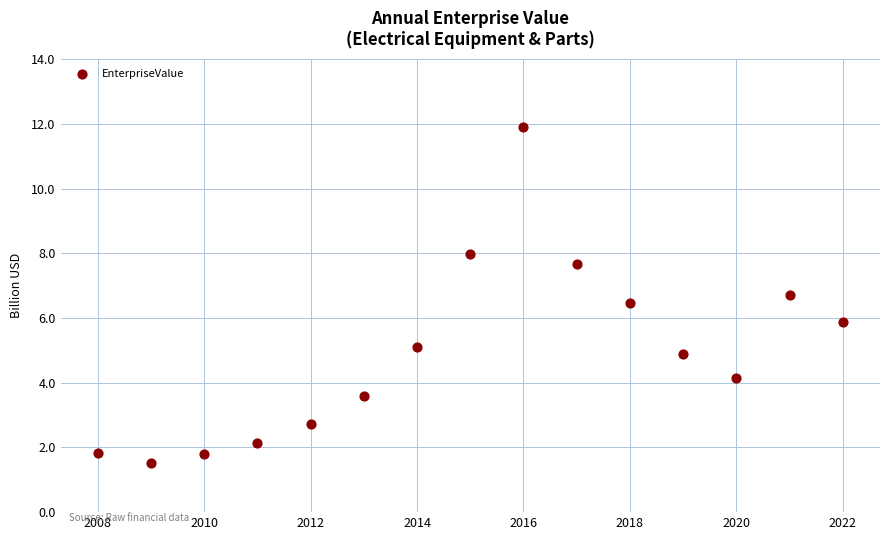

What is the range of Y values (max minus min)?

10.4